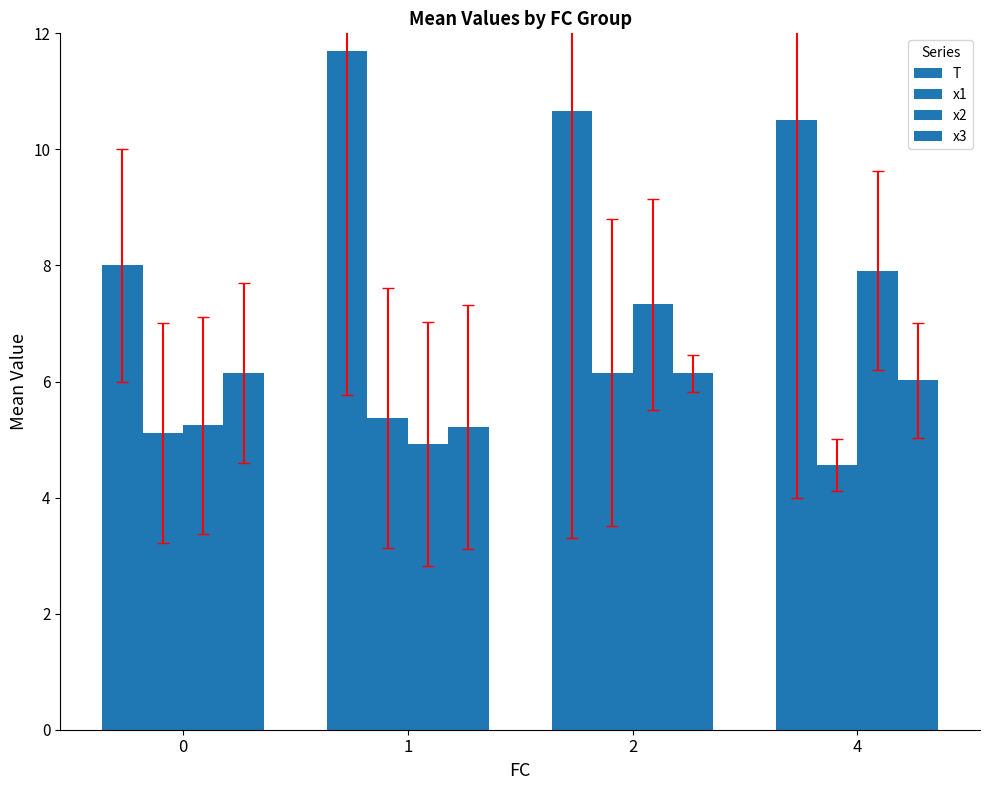

The T series shows 10.5 at 4. True or false?

True